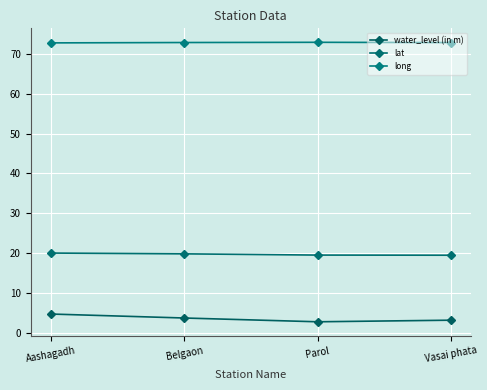

Is the value of water_level (in m) at Parol greater than the value of long at Belgaon?

No